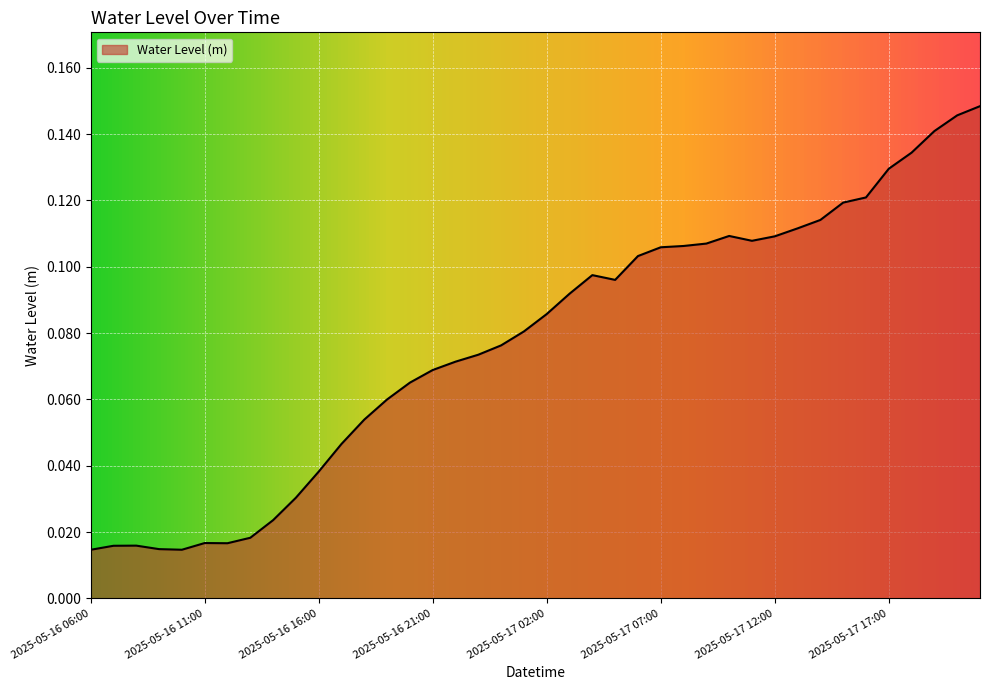

Does the chart have visible grid lines?

Yes